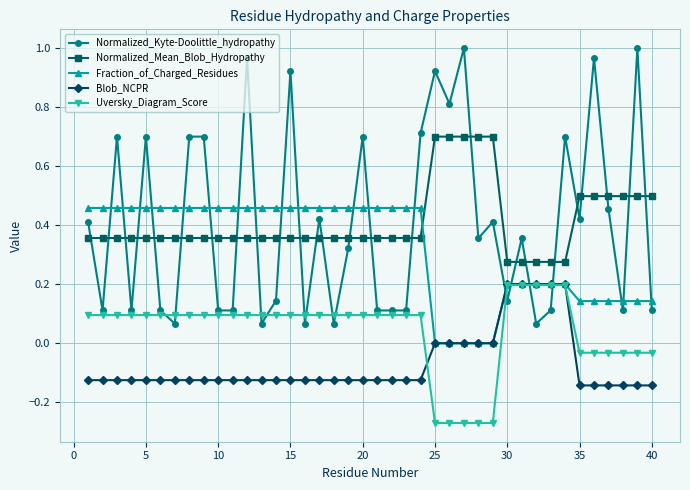

True or false: Normalized_Mean_Blob_Hydropathy and Uversky_Diagram_Score intersect in this chart.

False